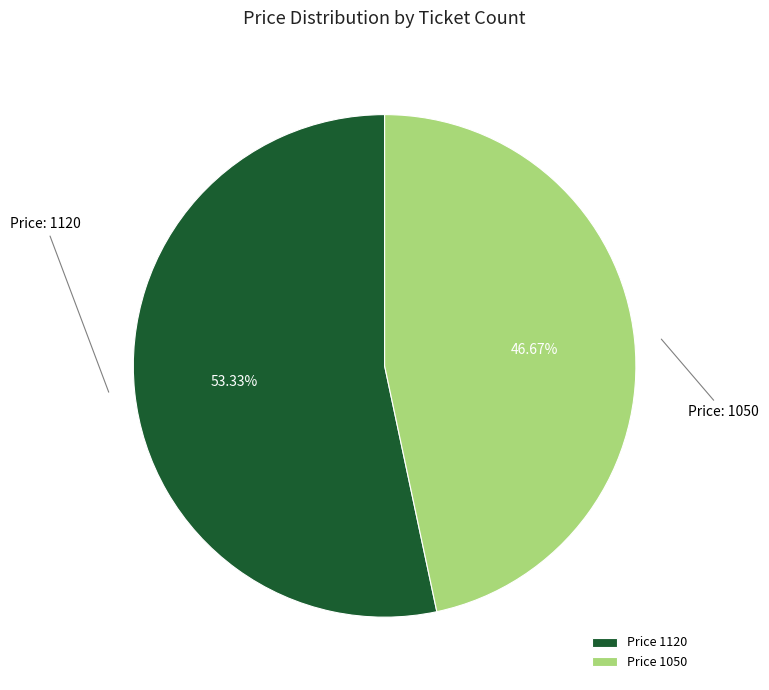

Count the number of slices in the pie.

2